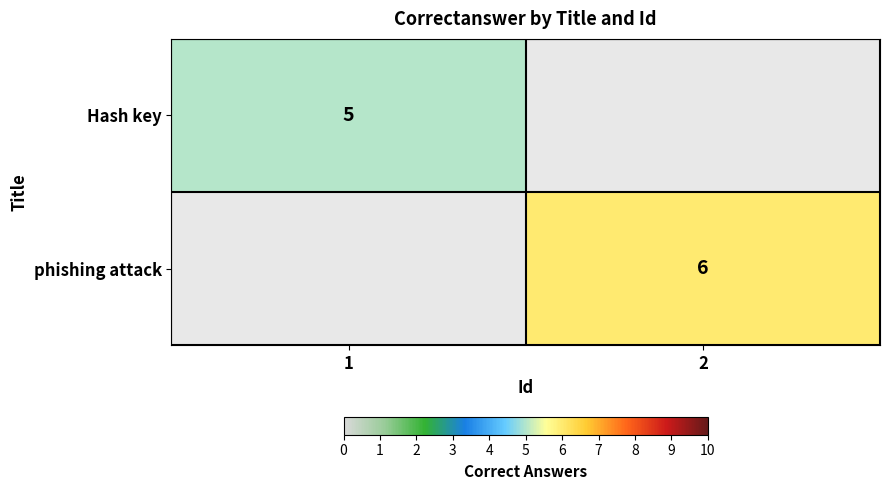

Is it true that phishing attack equals 6 at 2?

True